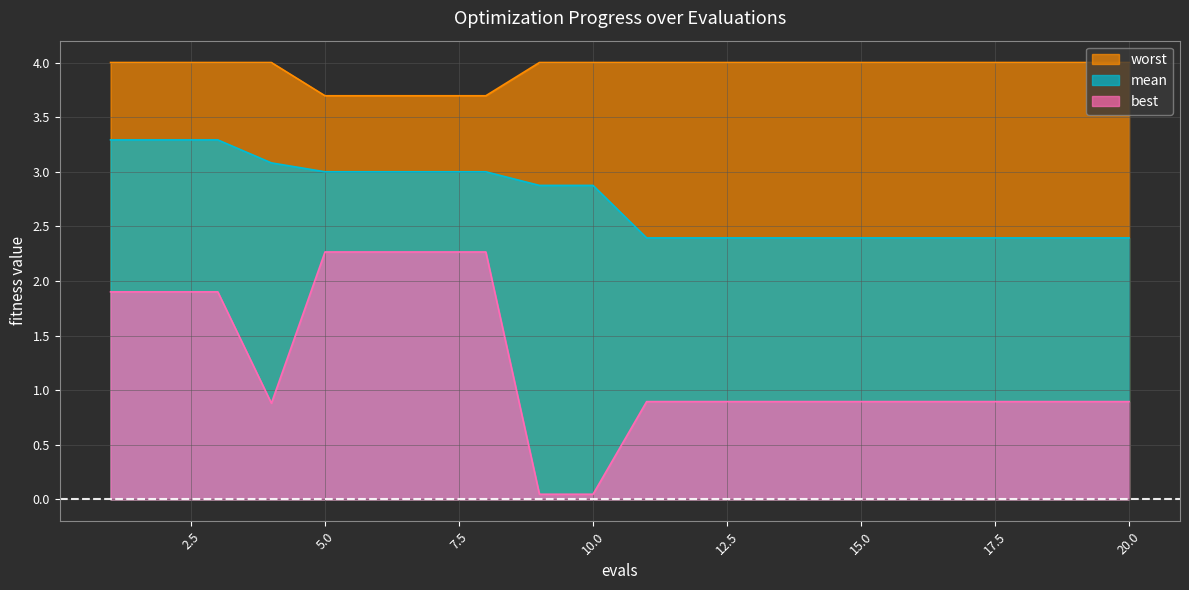

Count the number of categories in the chart.

20